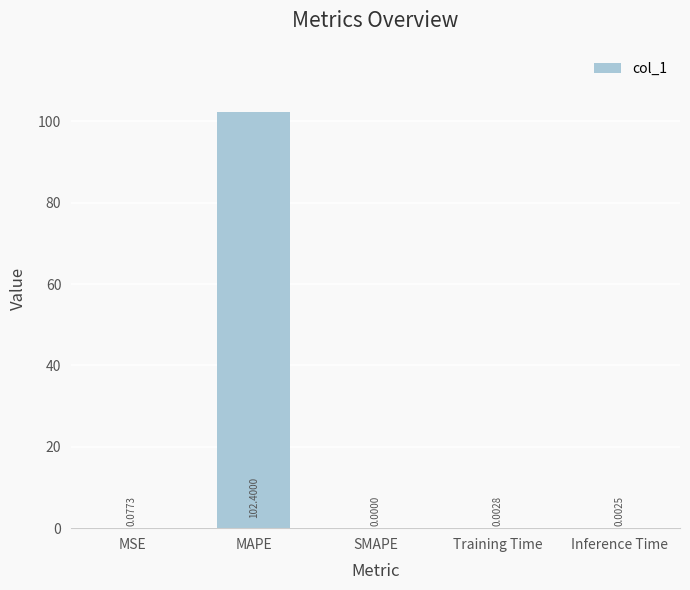

At which category does the chart reach its peak across all series?

MAPE